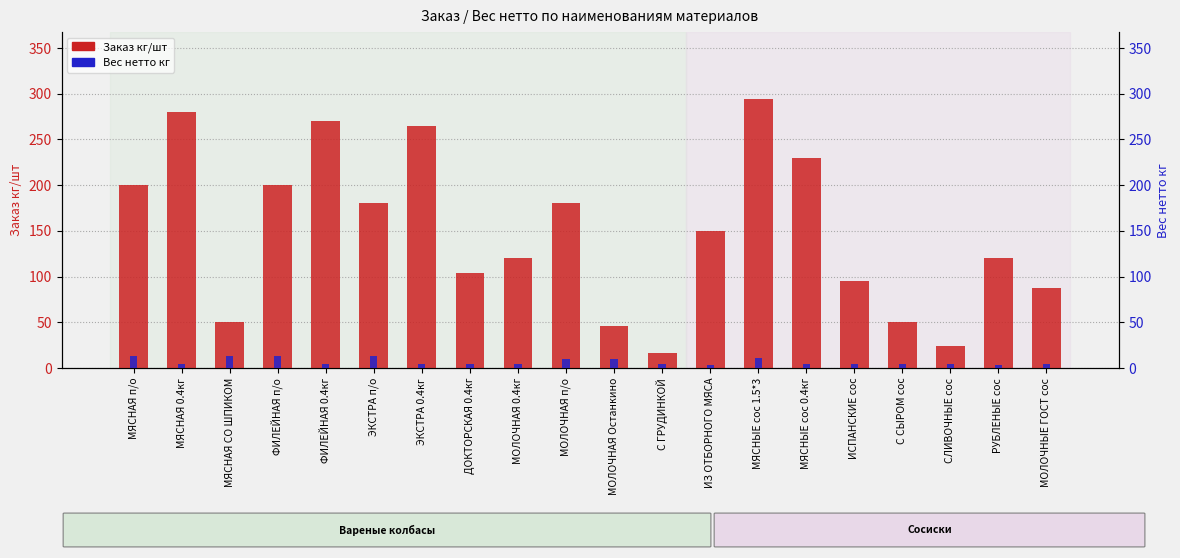

Rank the series at МЯСНЫЕ сос 0.4кг from highest to lowest value.

Заказ кг/шт, Вес нетто кг